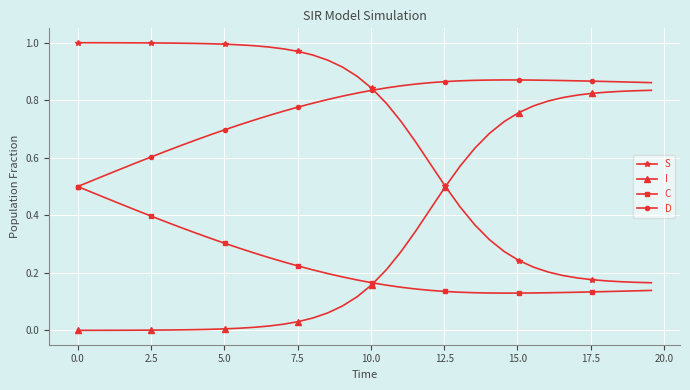

True or false: I and D intersect in this chart.

False